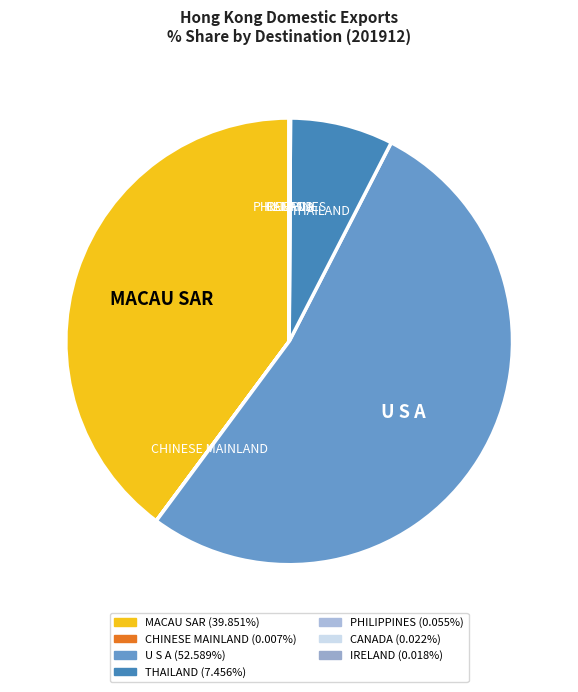

Is U S A the majority of the pie?

Yes